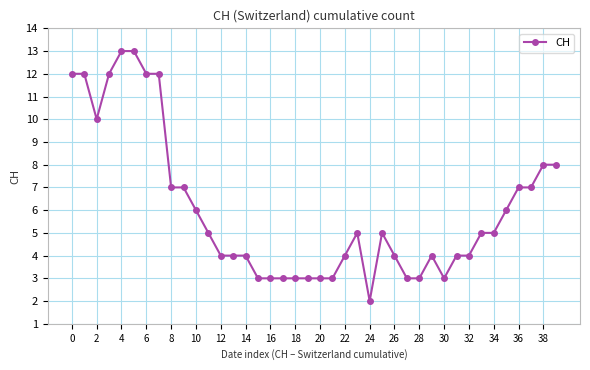

What is the maximum value shown in the chart?

13